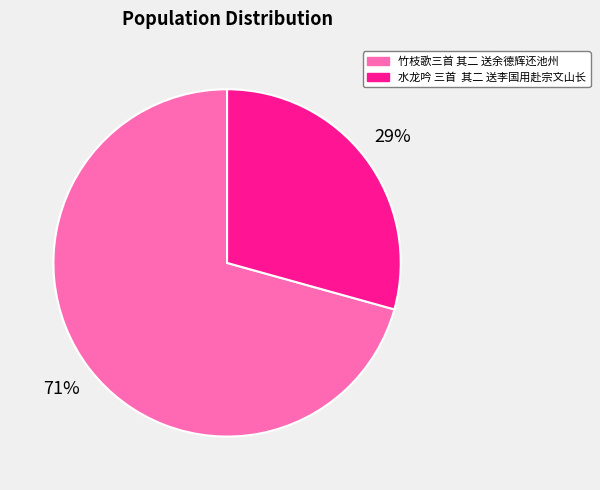

Combined, do 竹枝歌三首 其二 送余德辉还池州 and 水龙吟 三首 其二 送李国用赴宗文山长 account for over 50%?

Yes